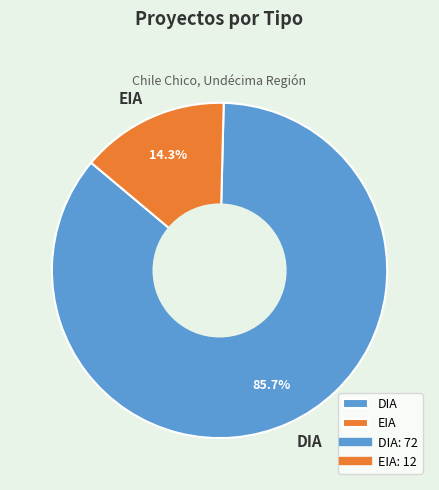

Which slice is the largest?

DIA